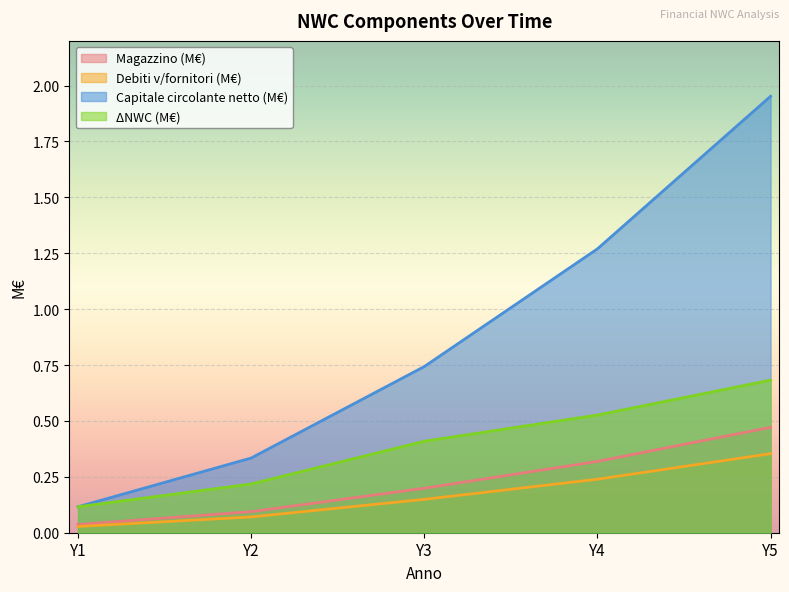

Is the value of ΔNWC (M€) at Y5 greater than the value of Capitale circolante netto (M€) at Y4?

No